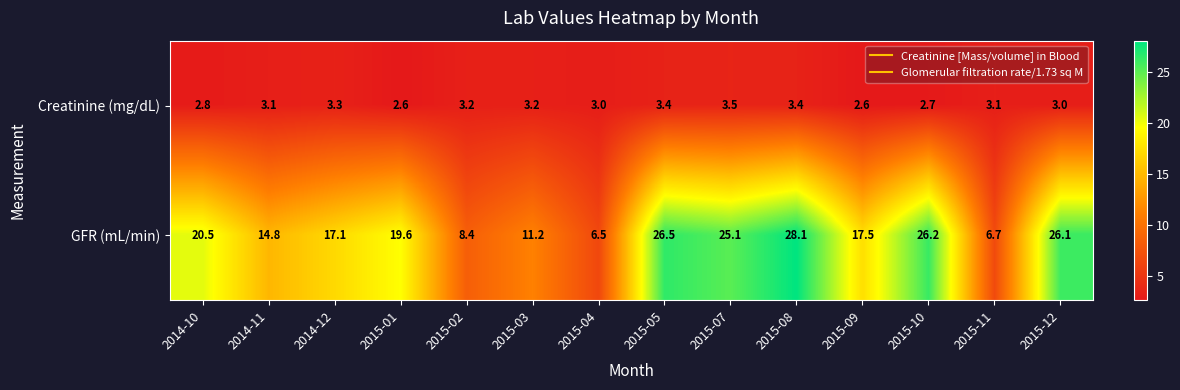

At which label does Creatinine (mg/dL) reach its peak?

2015-07